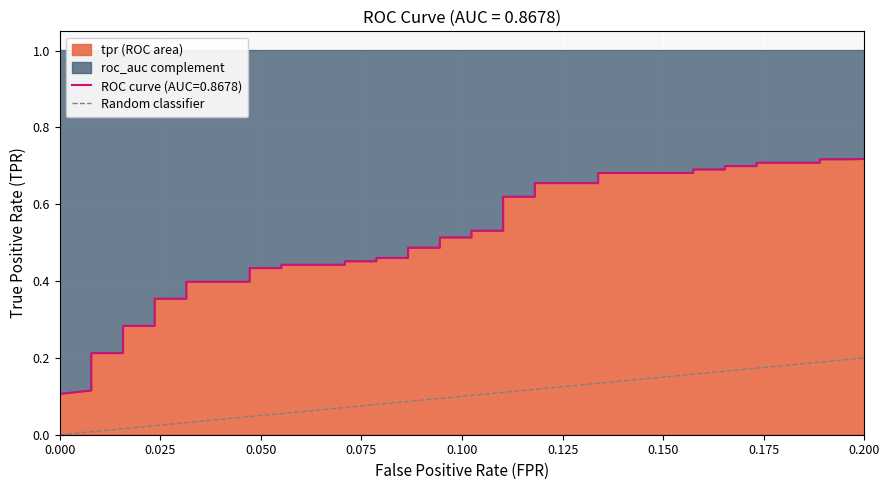

How many positive values are there?

1